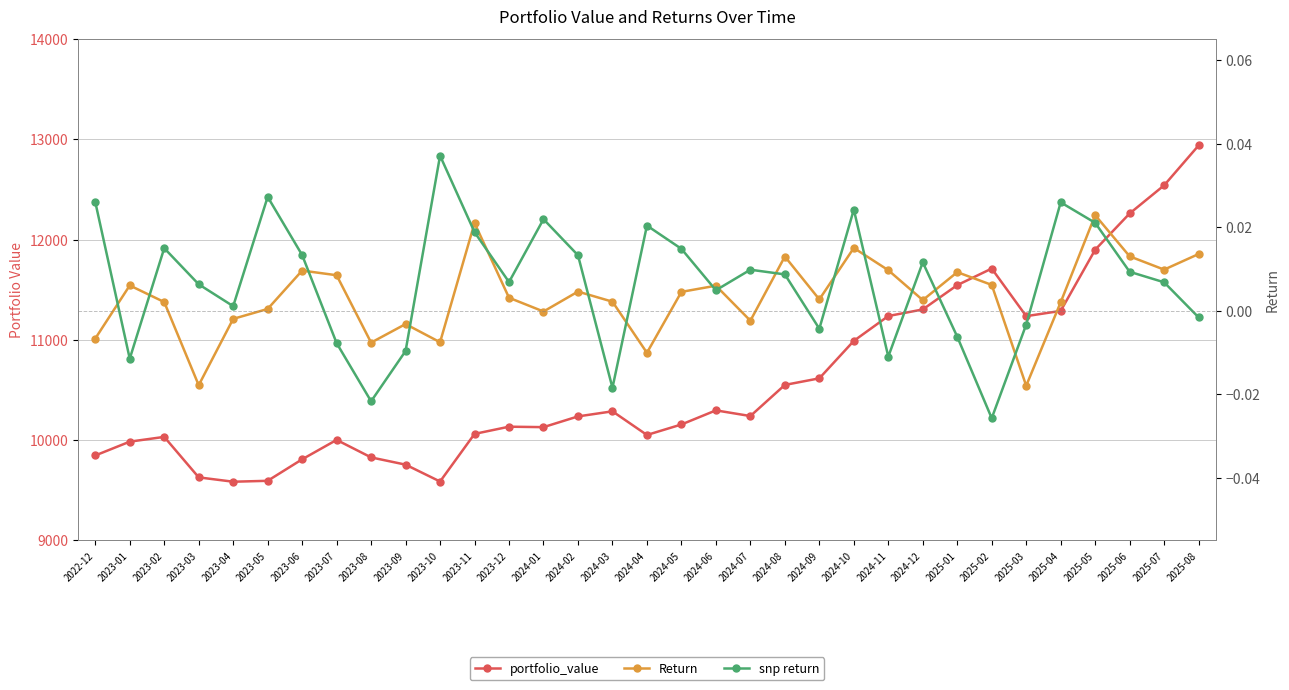

At which category does portfolio_value reach its first local valley?

2023-04